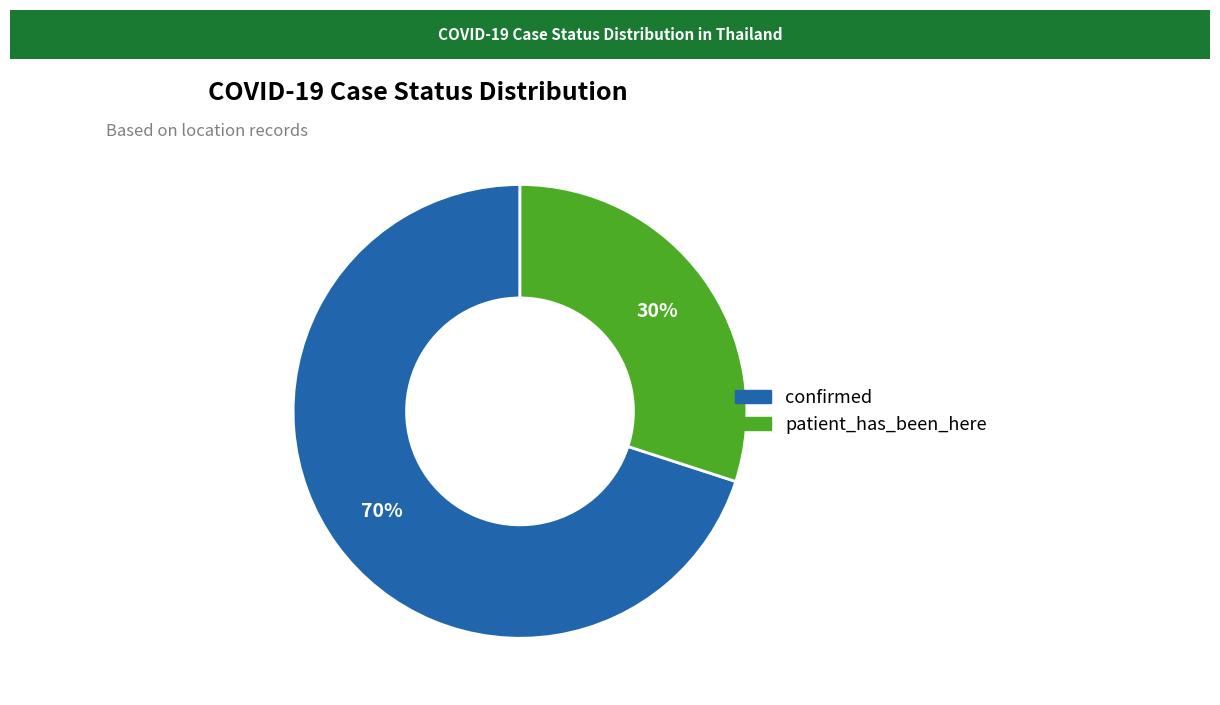

Rank the categories by value from lowest to highest.

patient_has_been_here, confirmed